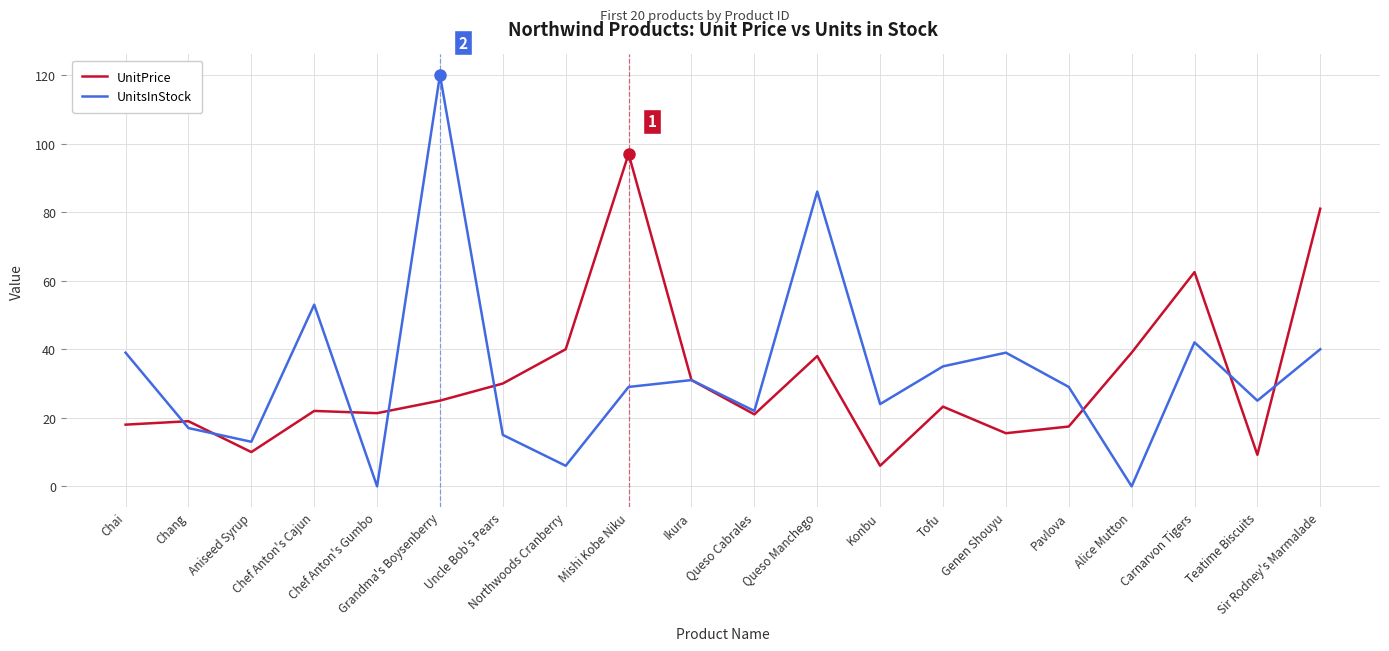

What is the sum of all UnitsInStock values?

665.0